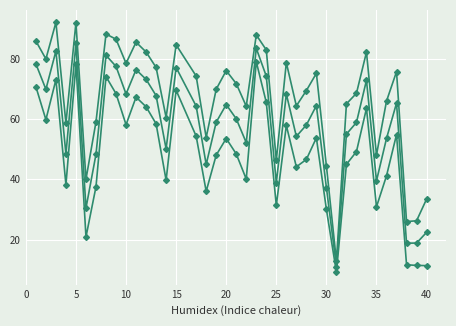

Count the number of categories in the chart.

39